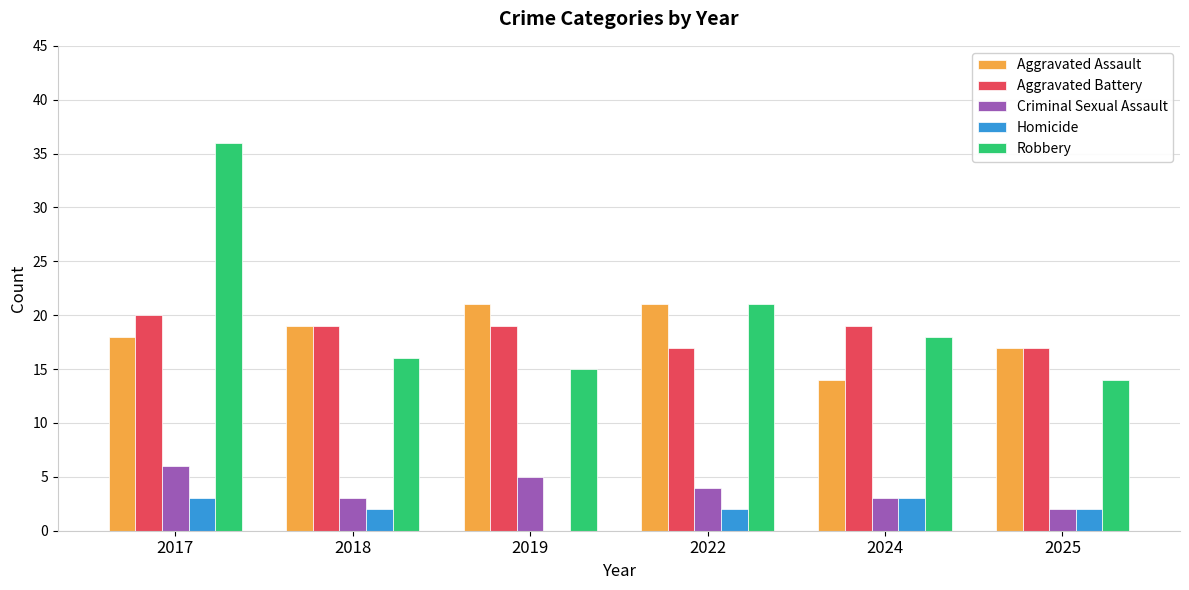

At which category is the sum across all series the highest?

2017